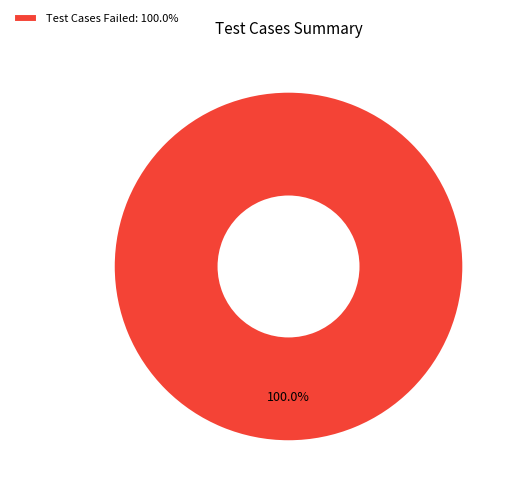

Rank the categories by value from highest to lowest.

Test Cases Failed: 100.0%